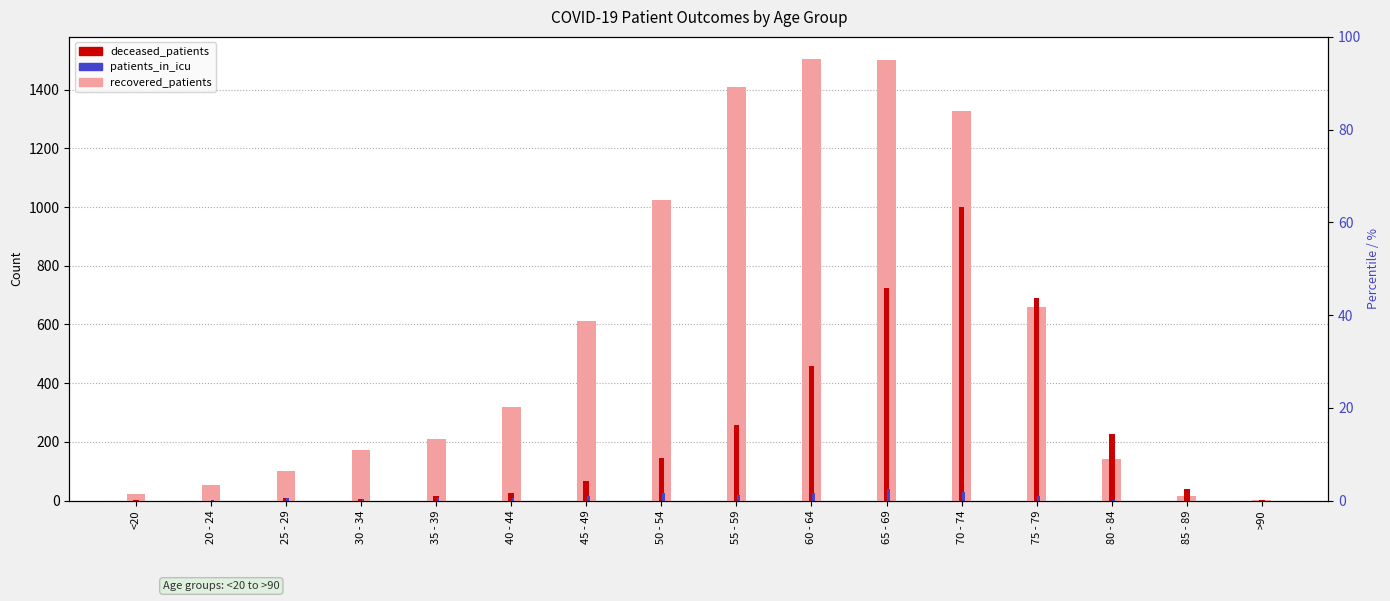

Where is patients_in_icu nearest to the value 19?

55 - 59